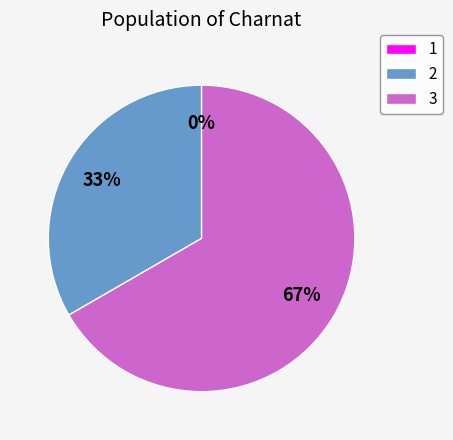

Do 1 and 2 together represent more than half of the pie?

No